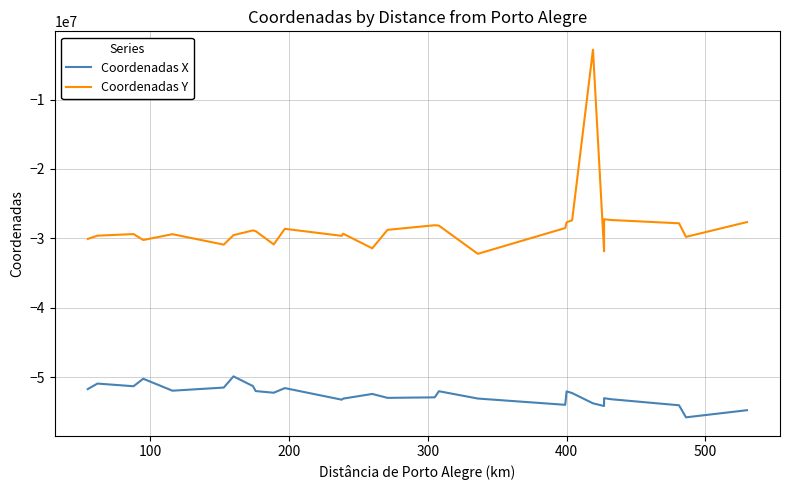

What is the value of the Coordenadas X point at the 12th from the left?

-53251458